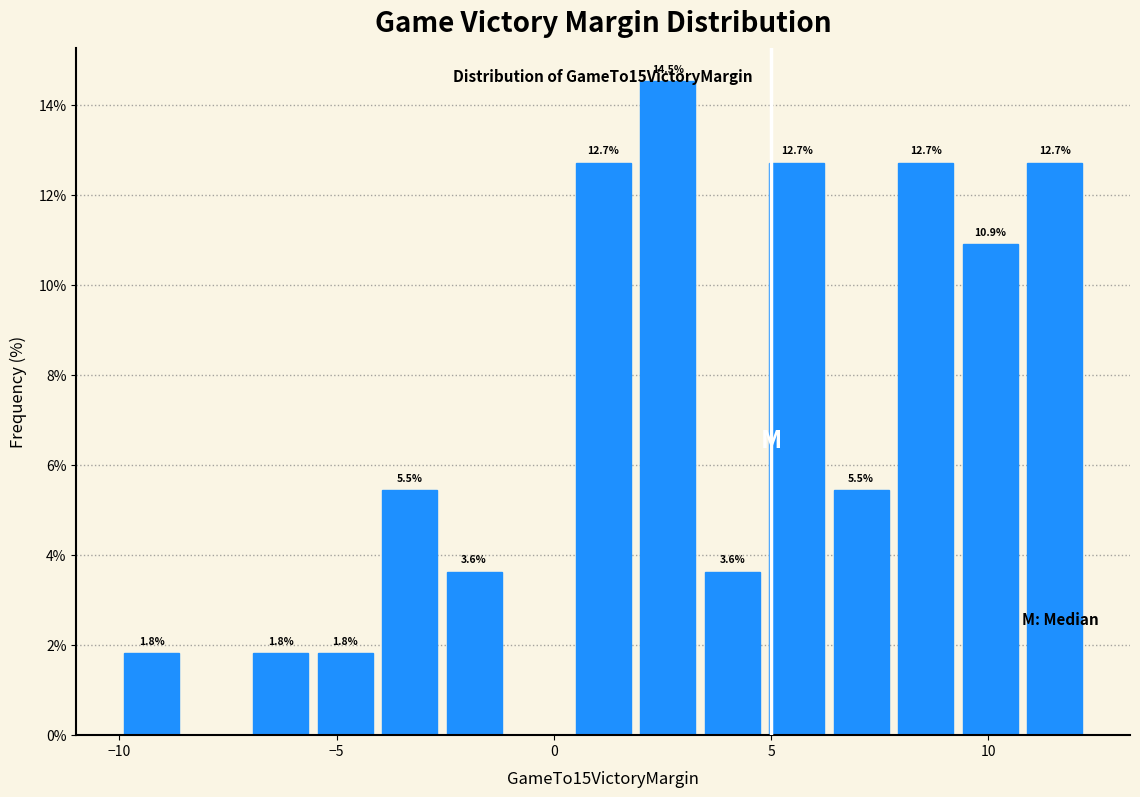

Read against the x-axis, roughly where is the centre of the tallest bar?

2.5